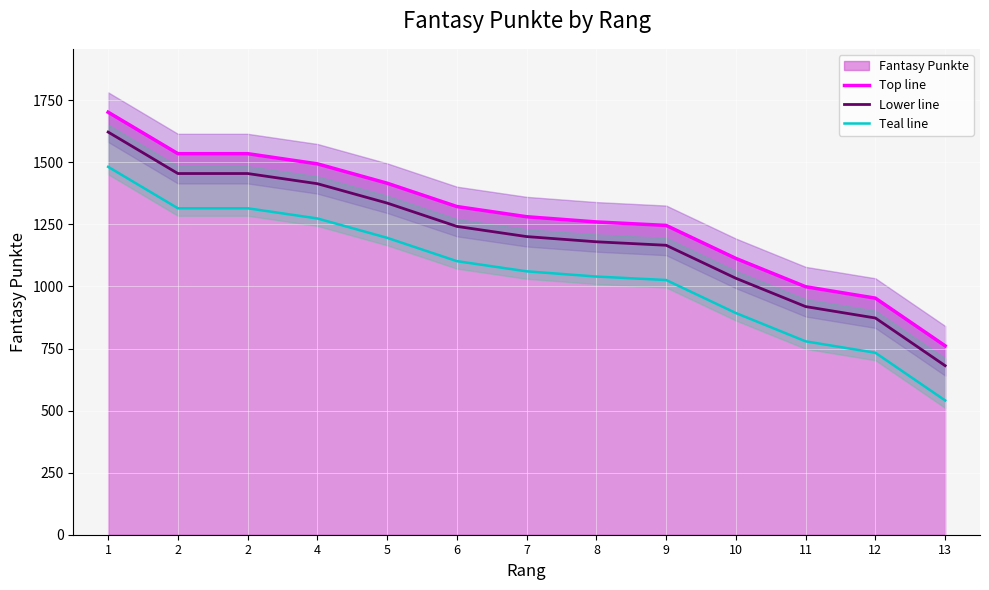

Between 9 and 8, which is larger?

8